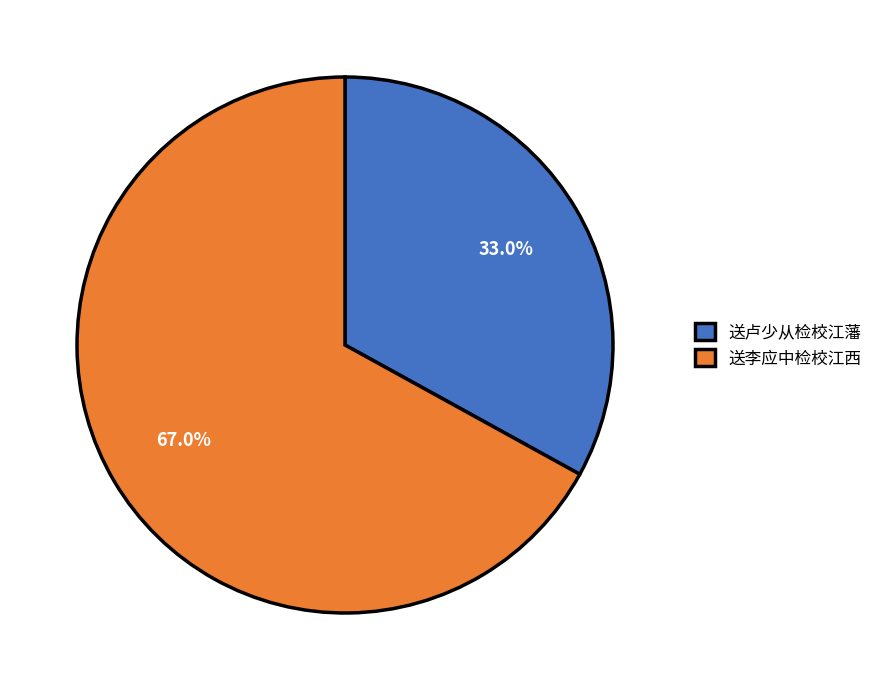

True or false: 送卢少从检校江藩 accounts for 25% of the total.

False